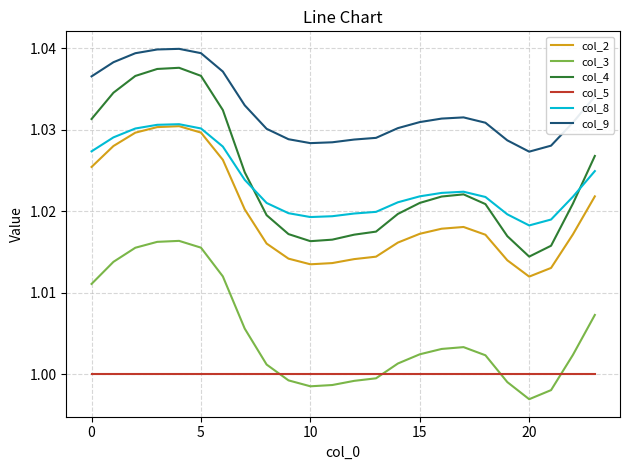

True or false: col_9 and col_4 cross at least once.

False